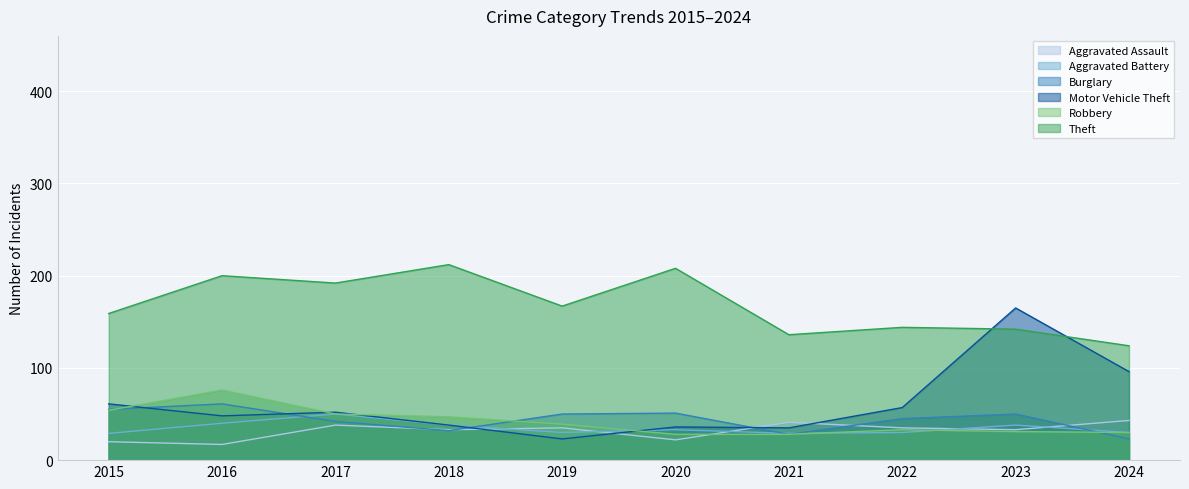

Which has a higher value, 2018 or 2023?

2018